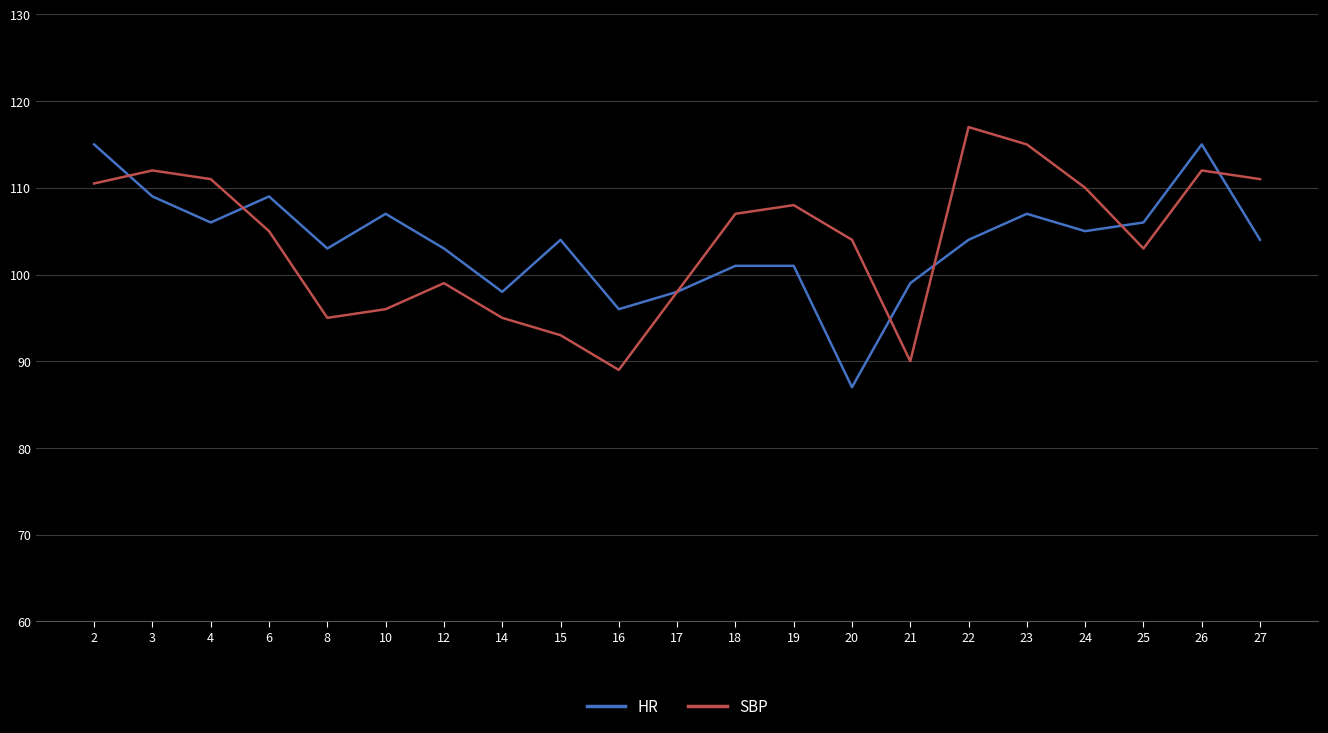

Between 16 and 27, which series saw the biggest shift?

SBP